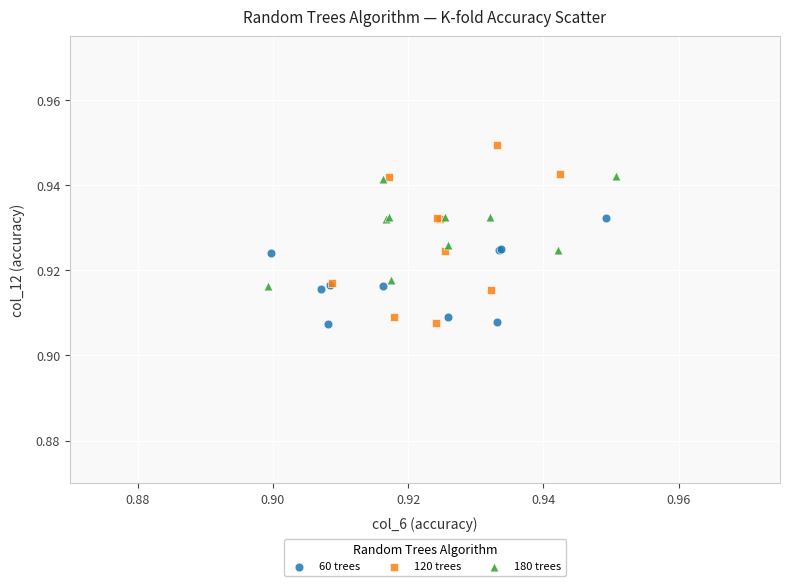

Which series has the largest Y range (max minus min)?

120 trees